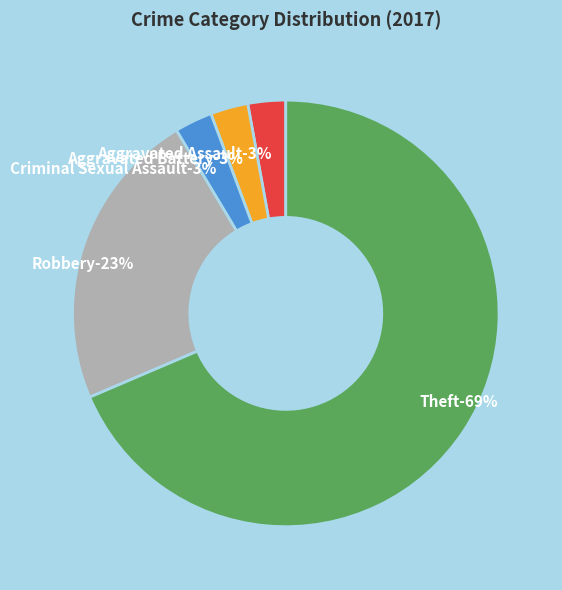

To the nearest percent, what percentage of the pie is Robbery?

23%